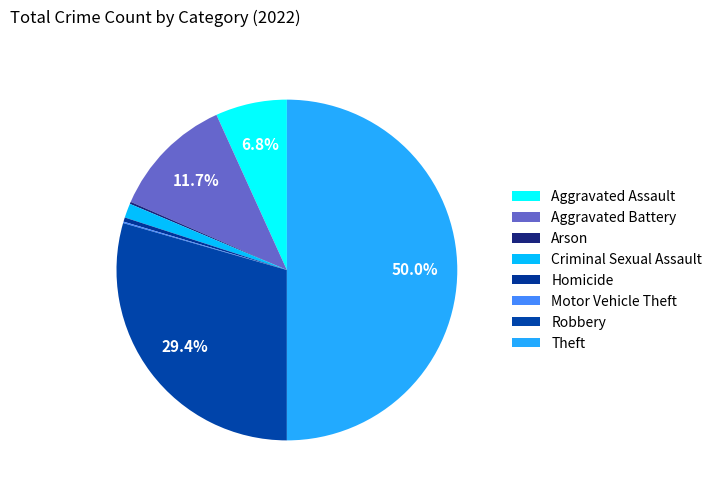

How many slices are in this pie chart?

8